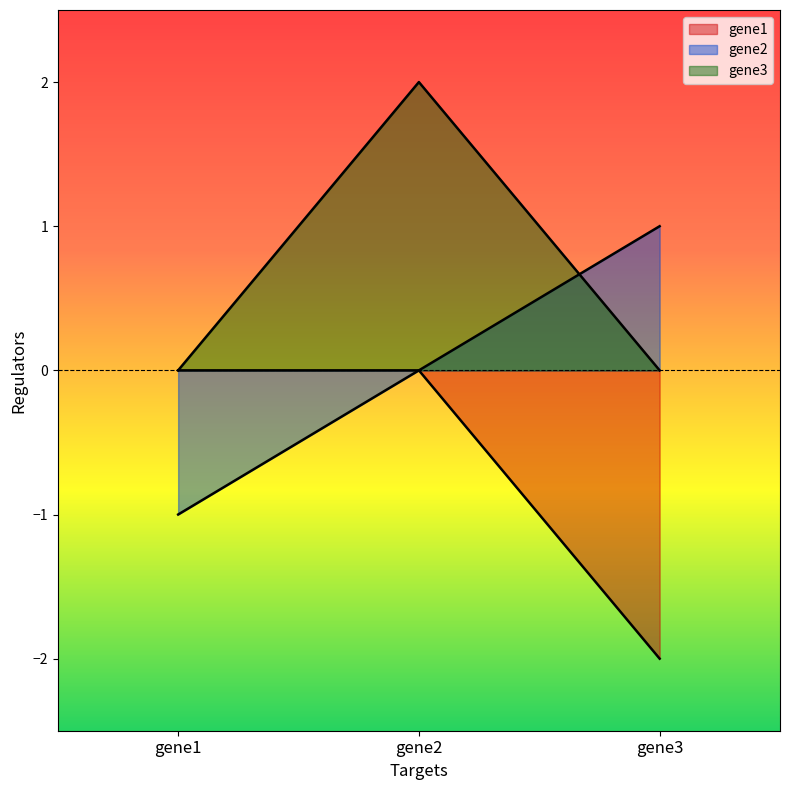

Between gene2 and gene3, which series saw the biggest shift?

gene1